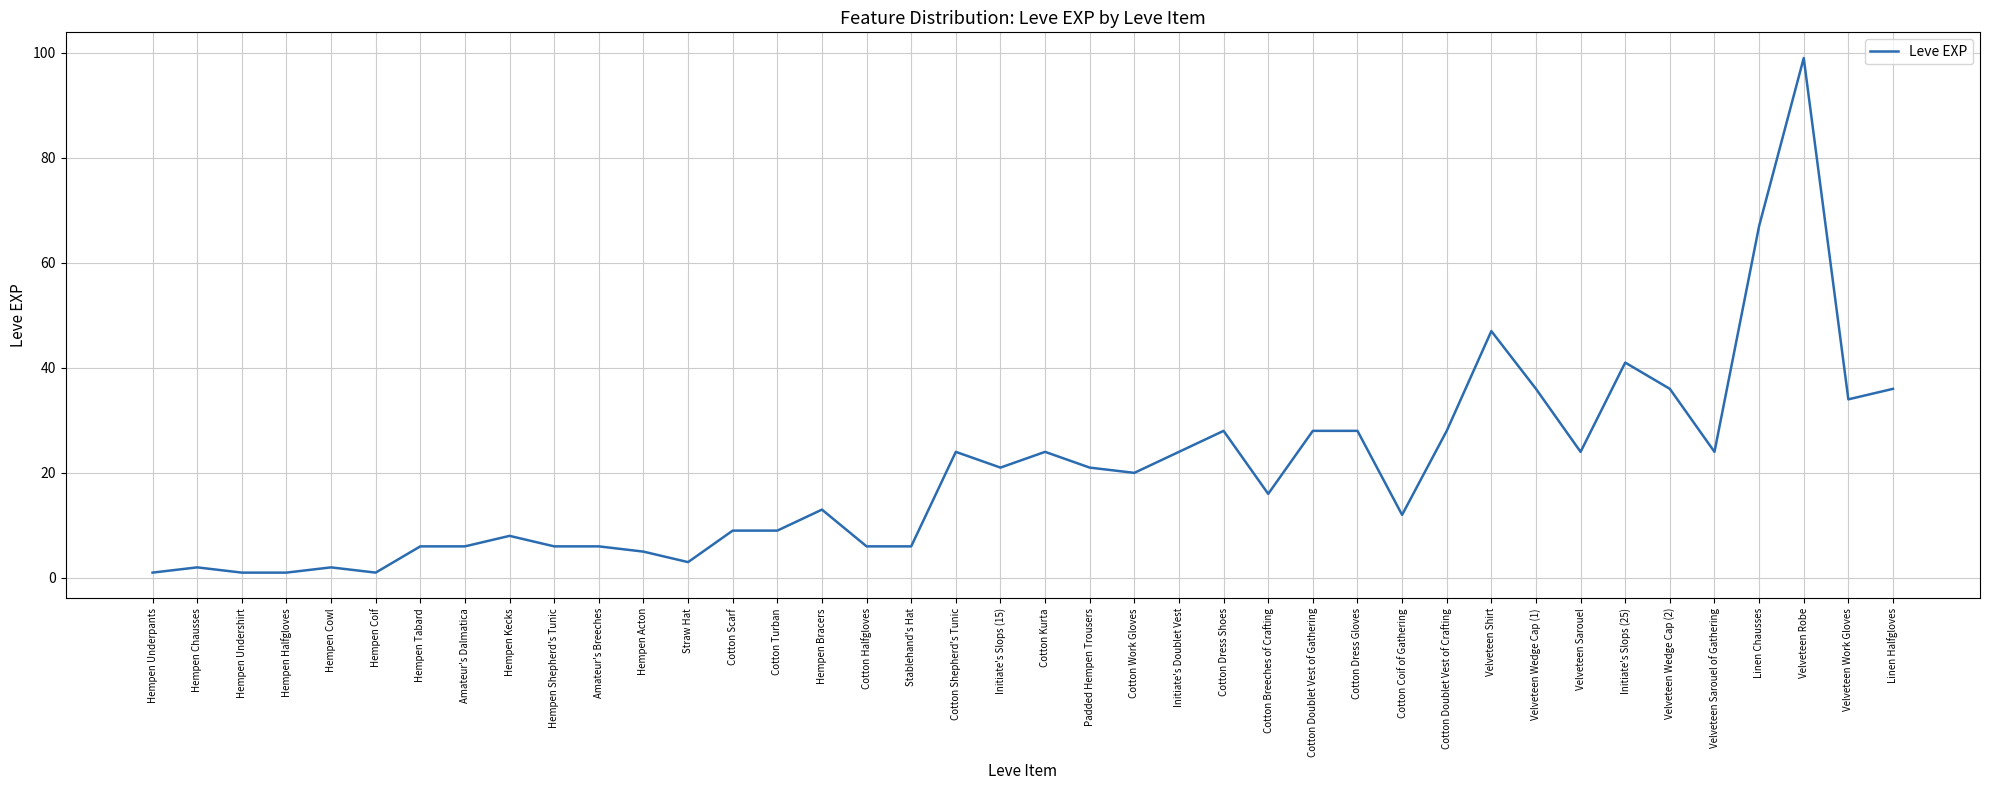

What position from the right is Cotton Halfgloves?

24